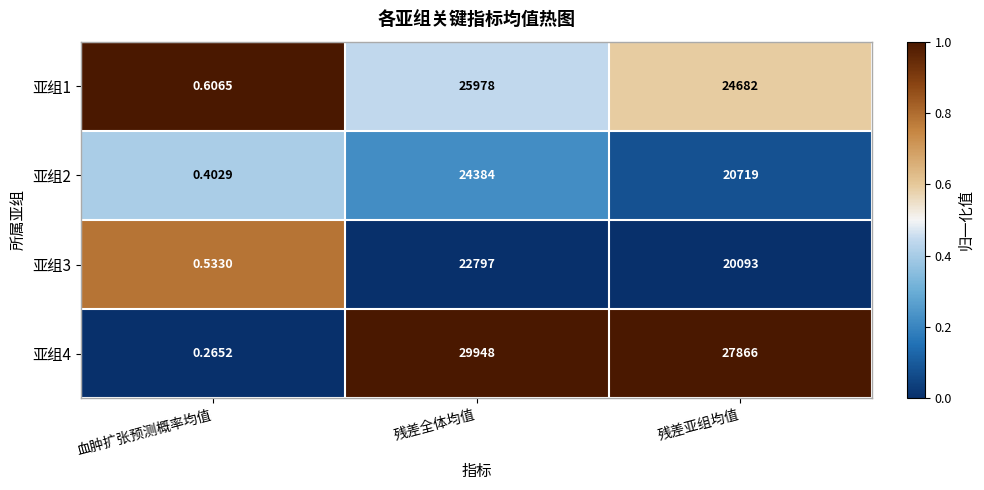

At how many categories does at least one series exceed 0?

3